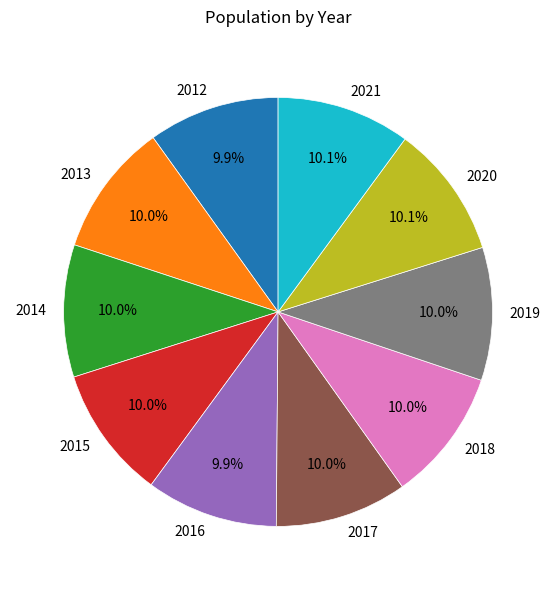

Does 2017 represent more than half of the total?

No